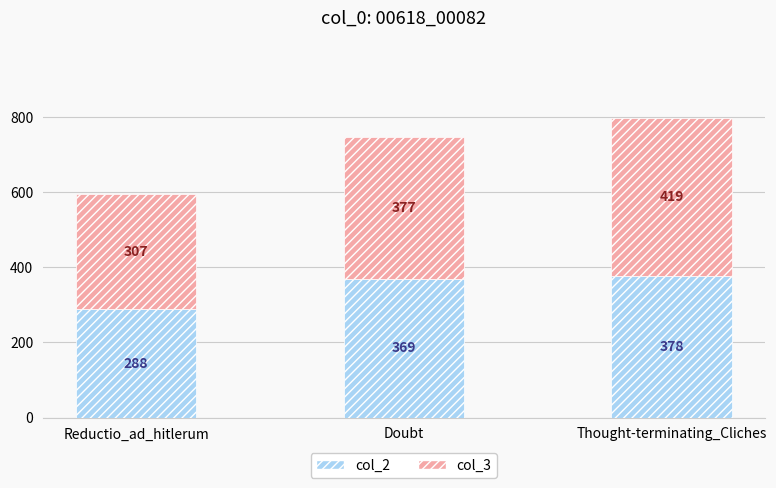

What is the total value across all series at Doubt?

746